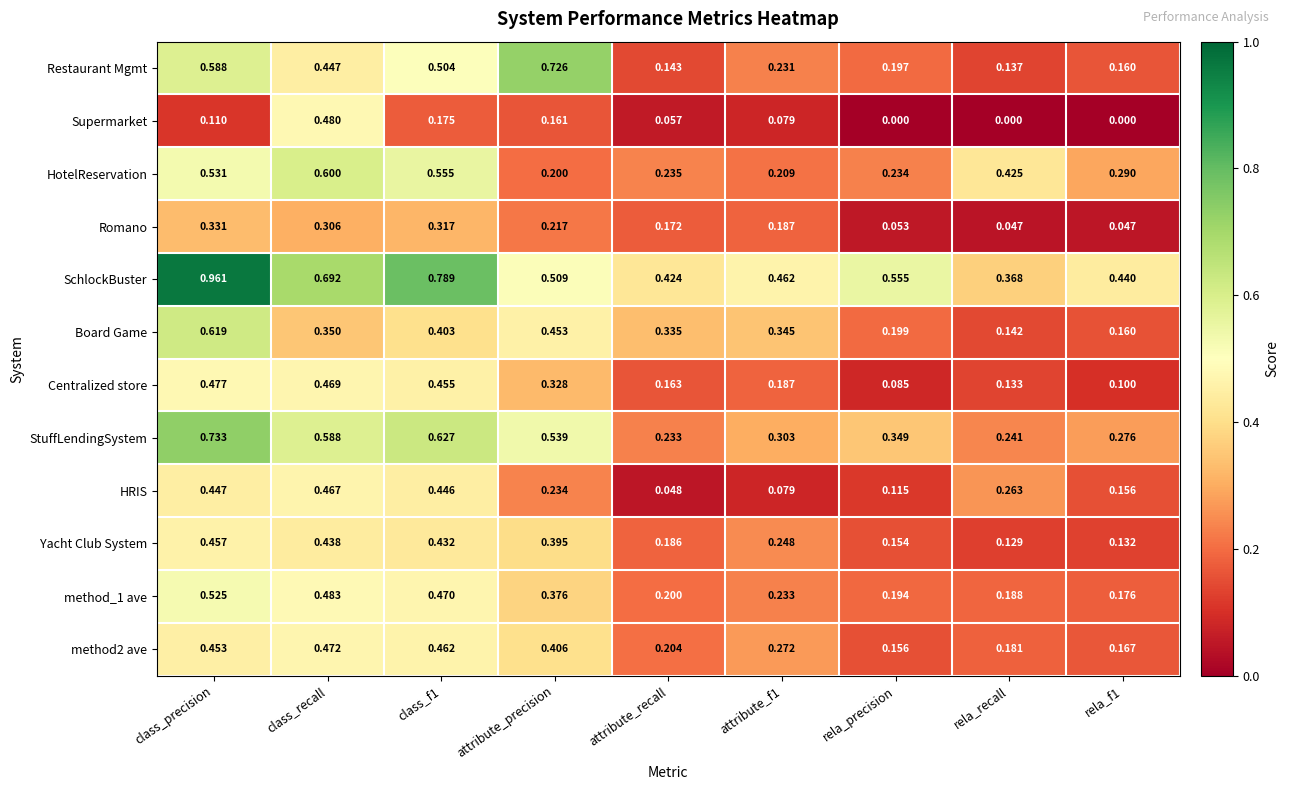

At which label is Restaurant Mgmt closest to 0?

rela_recall